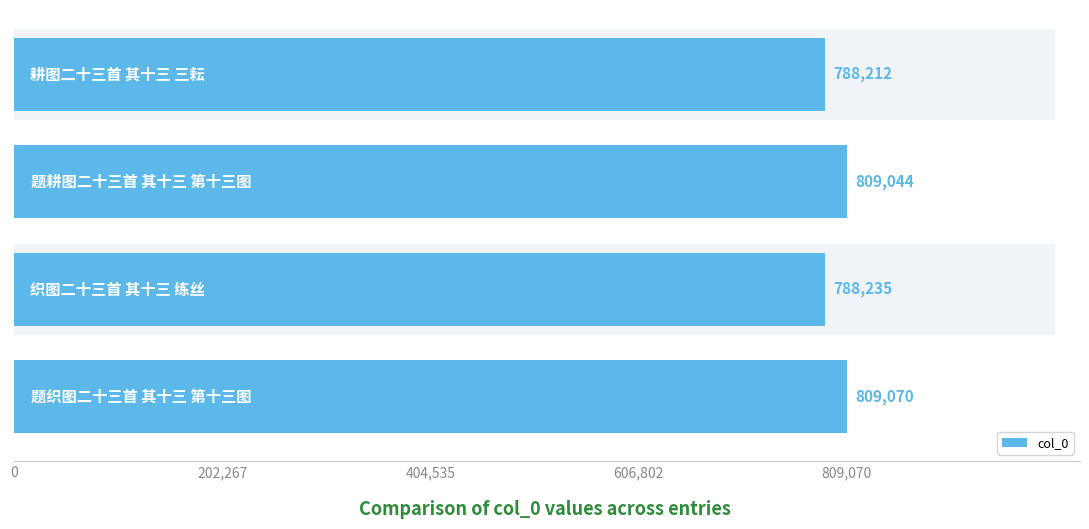

The chart shows a value of 1175772 at 0. True or false?

False